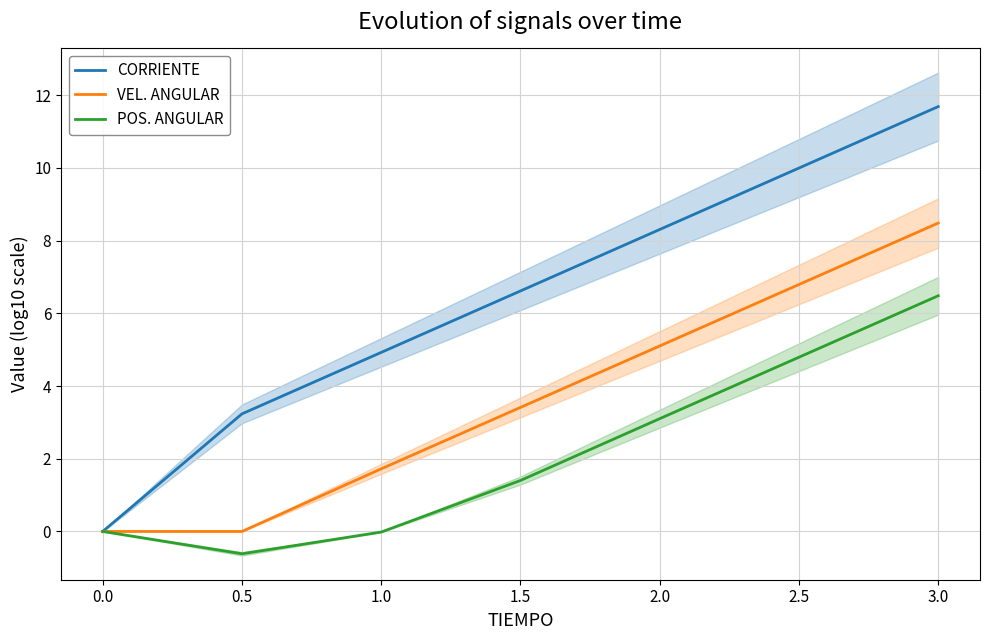

What is the difference between the VEL. ANGULAR values at 1.0 and 3.0?

6.8